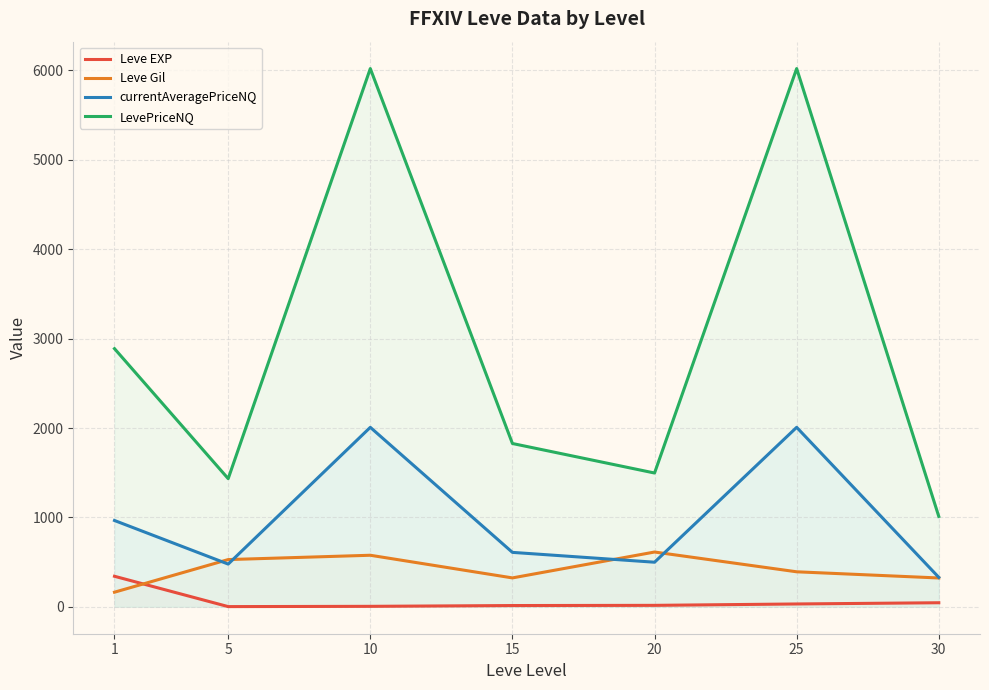

What is the value of the currentAveragePriceNQ point at the 1st from the left?

965.6